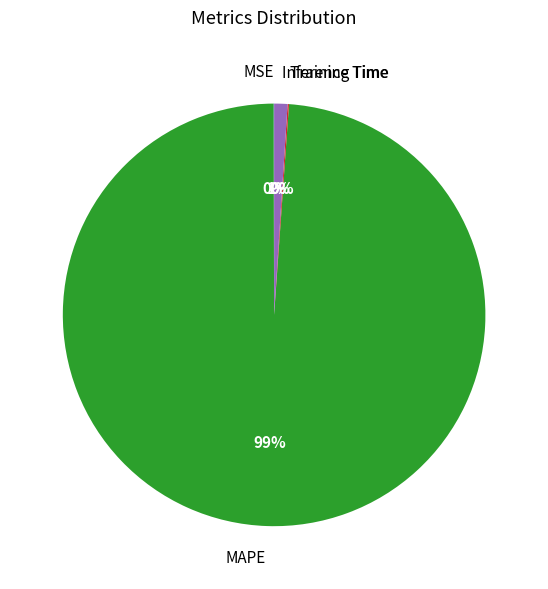

Is there any slice that represents more than half of the pie?

Yes